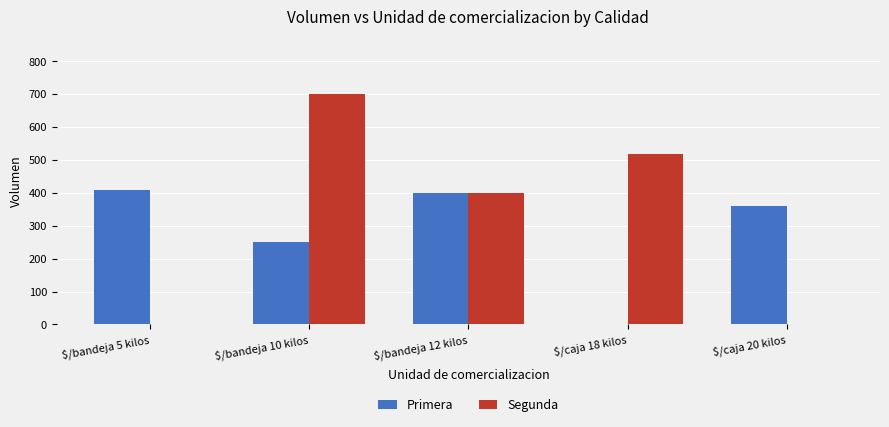

Are the bars grouped side by side (vs. stacked)?

Yes